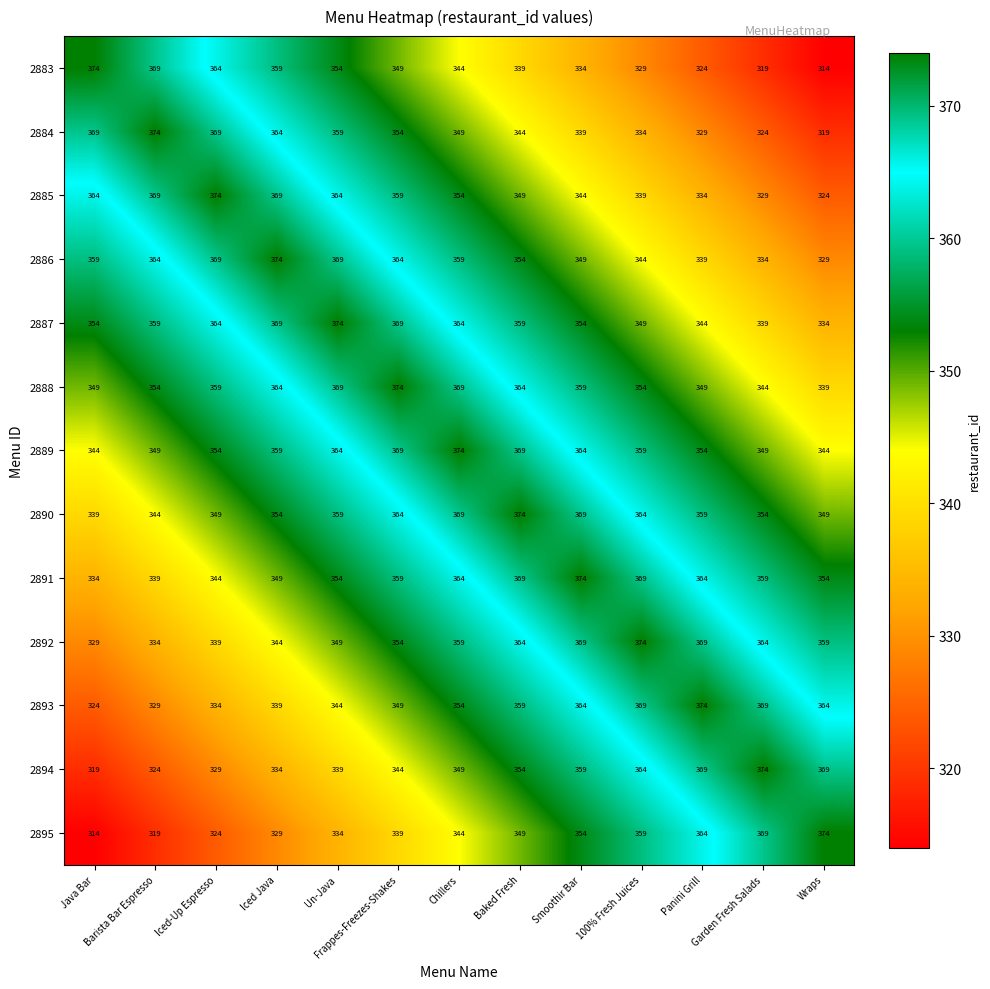

What is the approximate value of 2892 at Java Bar?

329